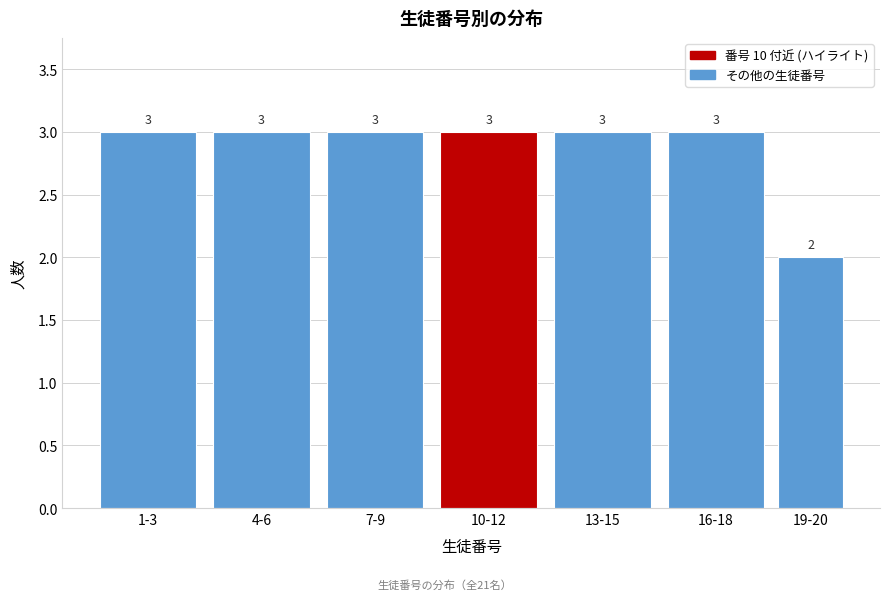

Reading left to right, extract all data points from this chart.

1-3=3	4-6=3	7-9=3	10-12=3	13-15=3	16-18=3	19-20=2